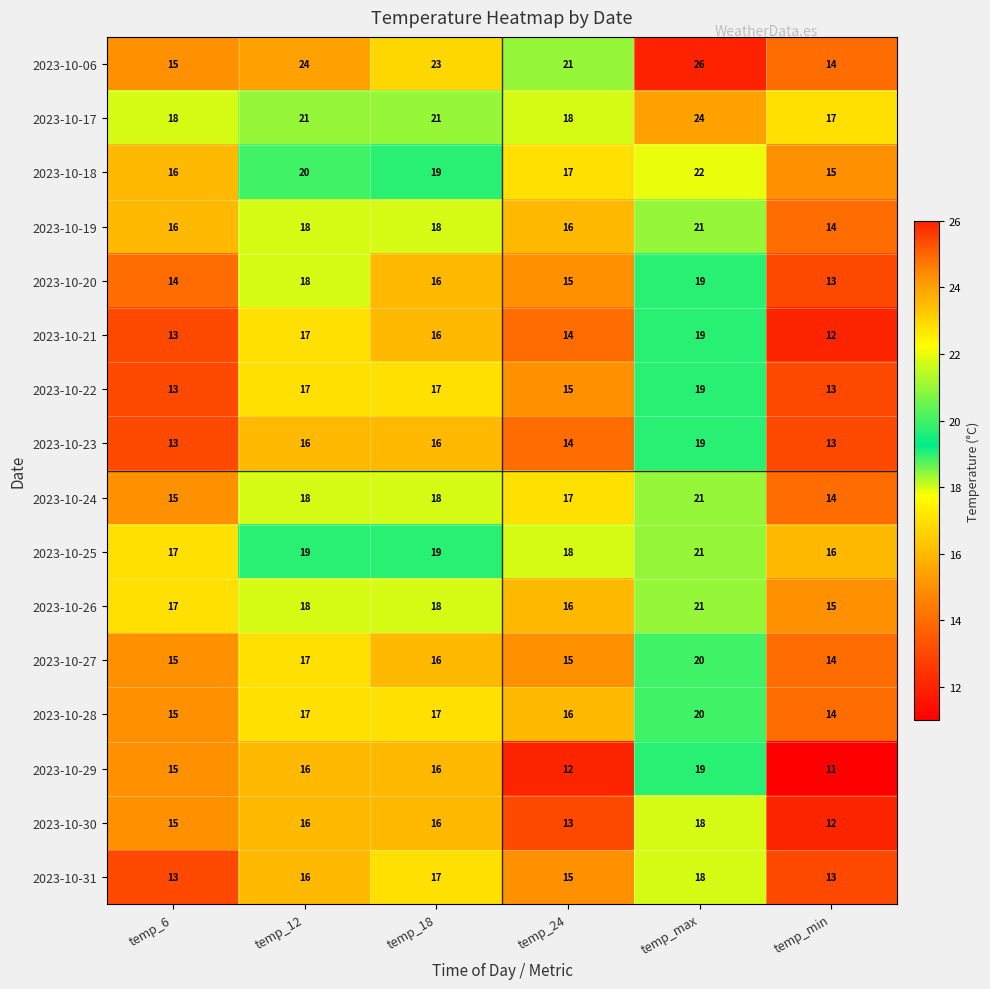

At how many categories does at least one series exceed 11?

6